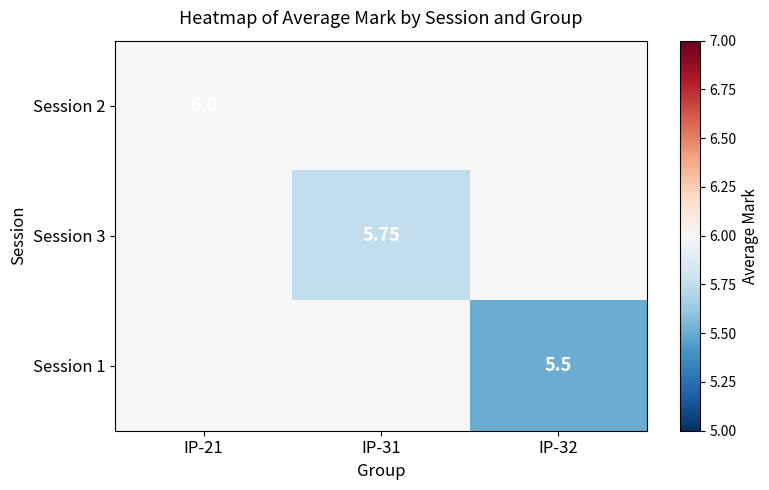

Is it true that Session 3 equals 3.0 at IP-21?

False